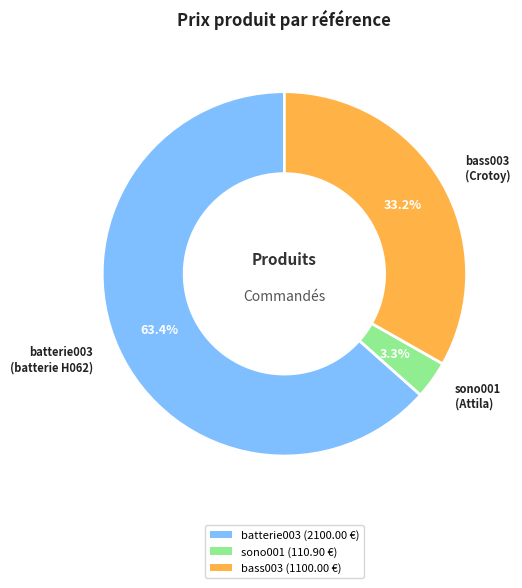

Approximately how many times larger is the value at bass003 compared to batterie003?

0.5